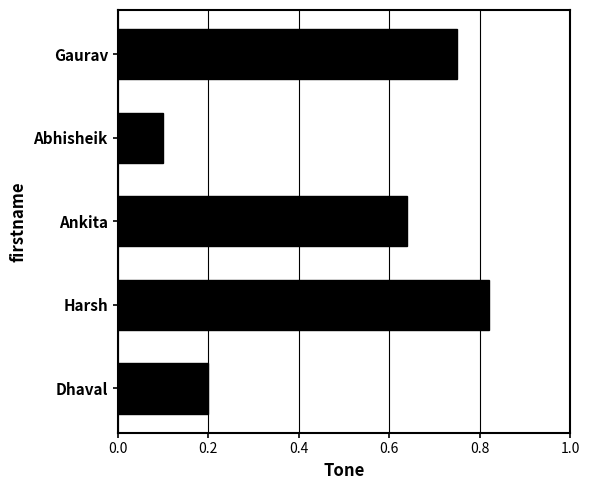

Count the values in the range 0 to 1.

5